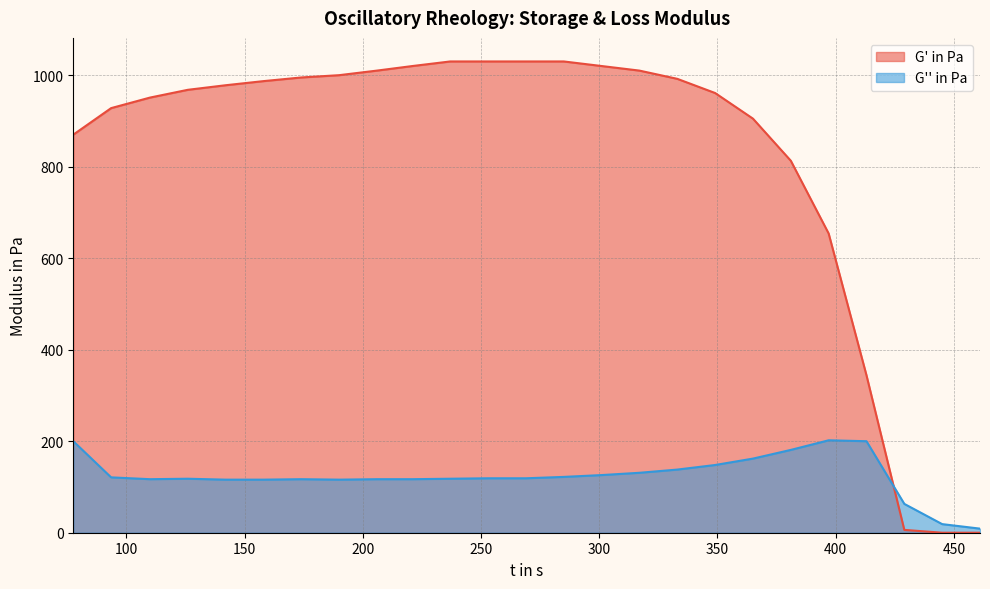

Is it true that G' in Pa equals 961.0 at 349?

True